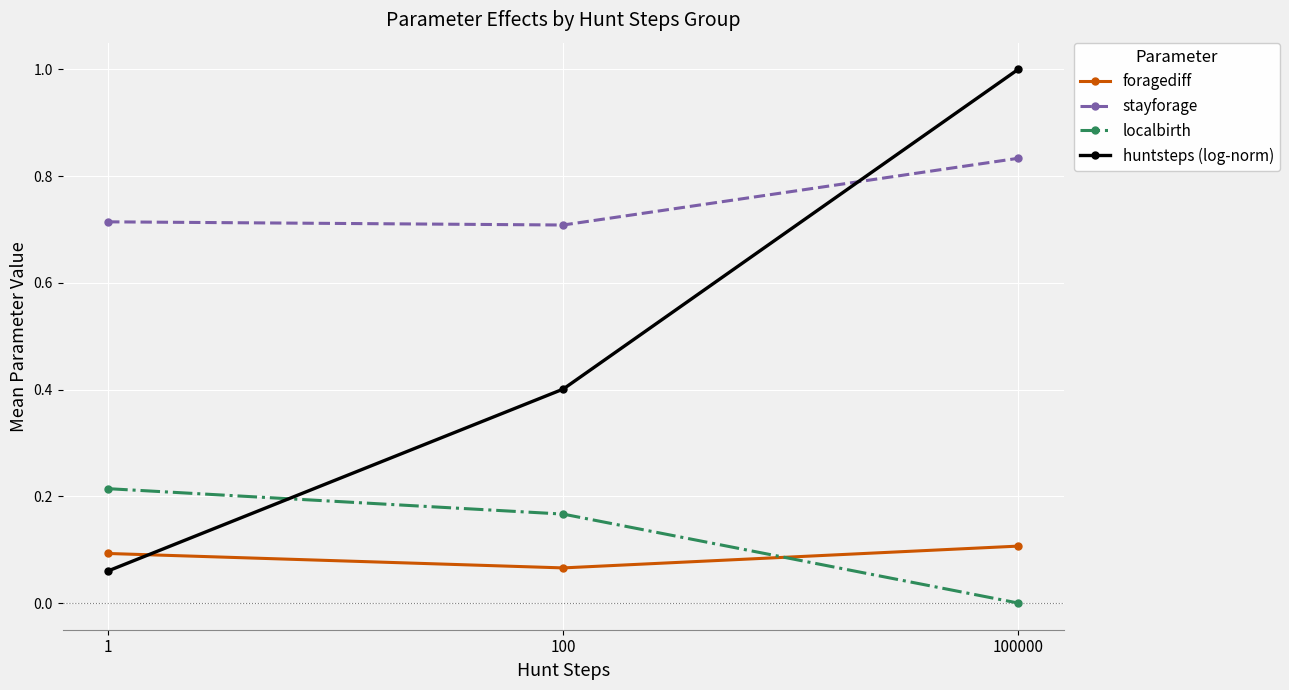

Rank the series by their maximum value, from highest to lowest.

huntsteps (log-norm), stayforage, localbirth, foragediff